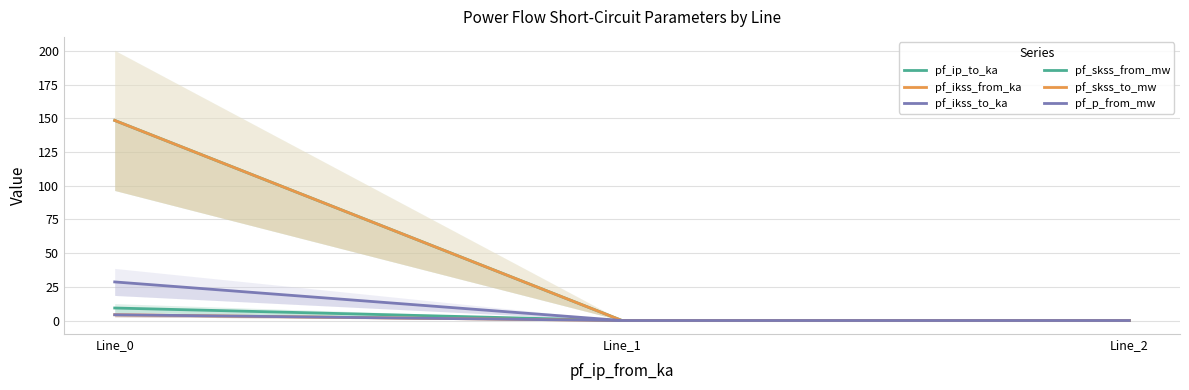

List the labels in order of pf_skss_to_mw value, largest first.

Line_0, Line_1, Line_2